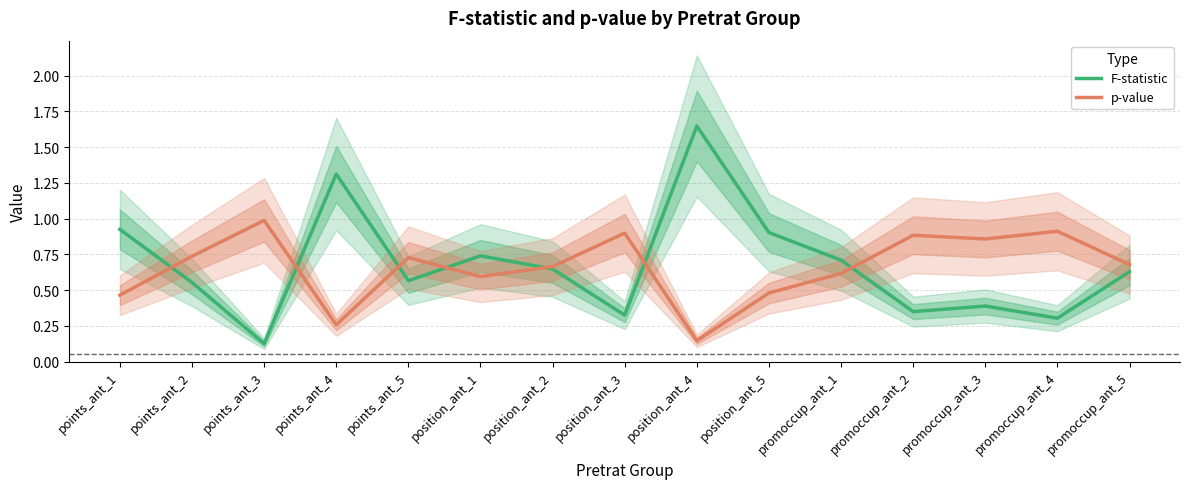

What is the spread (max minus min) of values at position_ant_3?

0.6